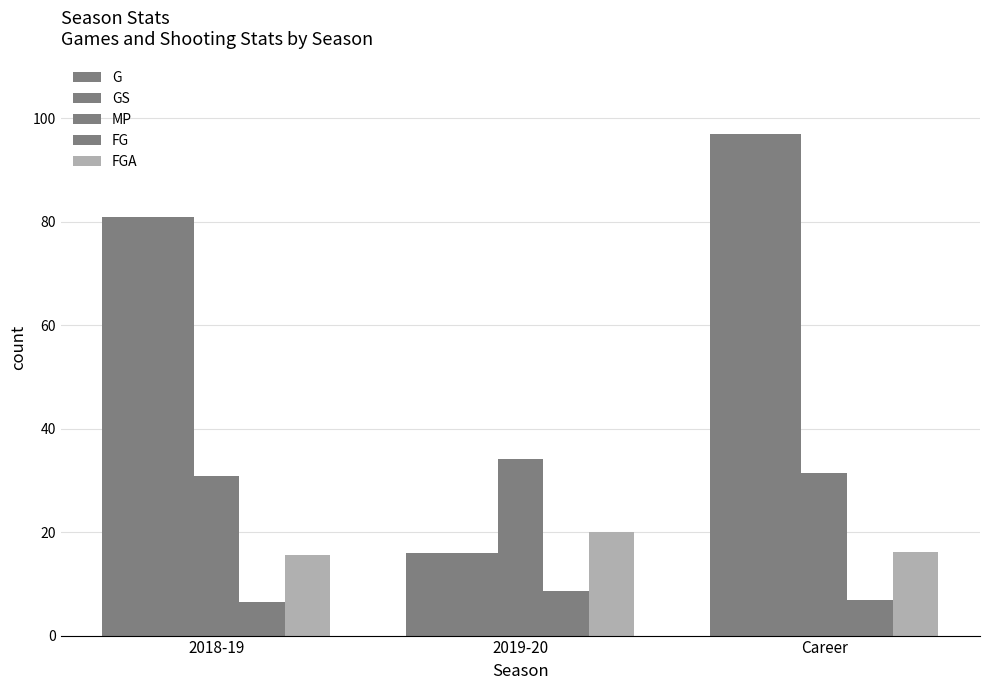

How many bars are there in total?

15